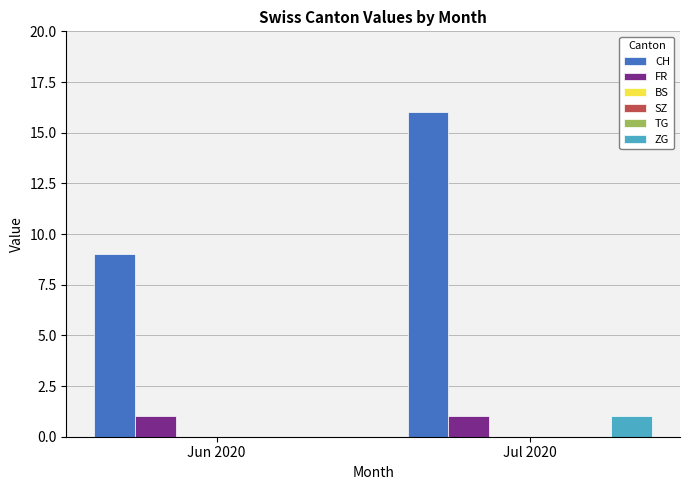

True or false: TG has a value of 0 at Jun 2020.

True